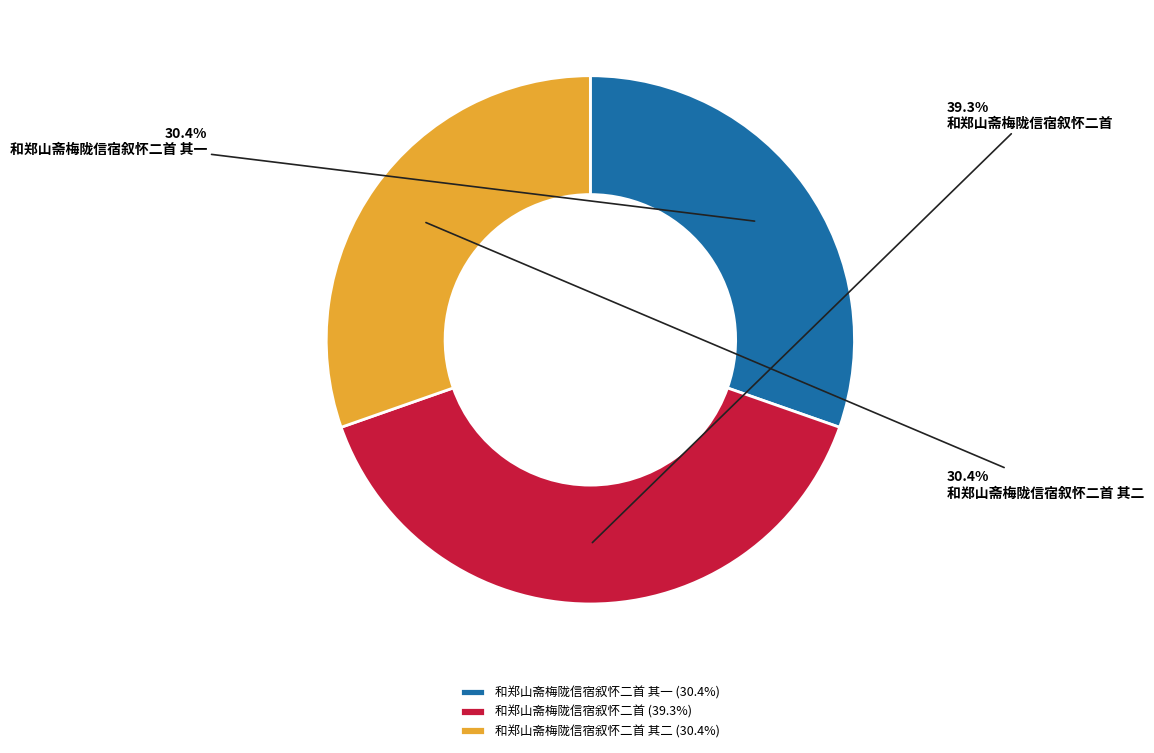

How many segments does this pie chart have?

3